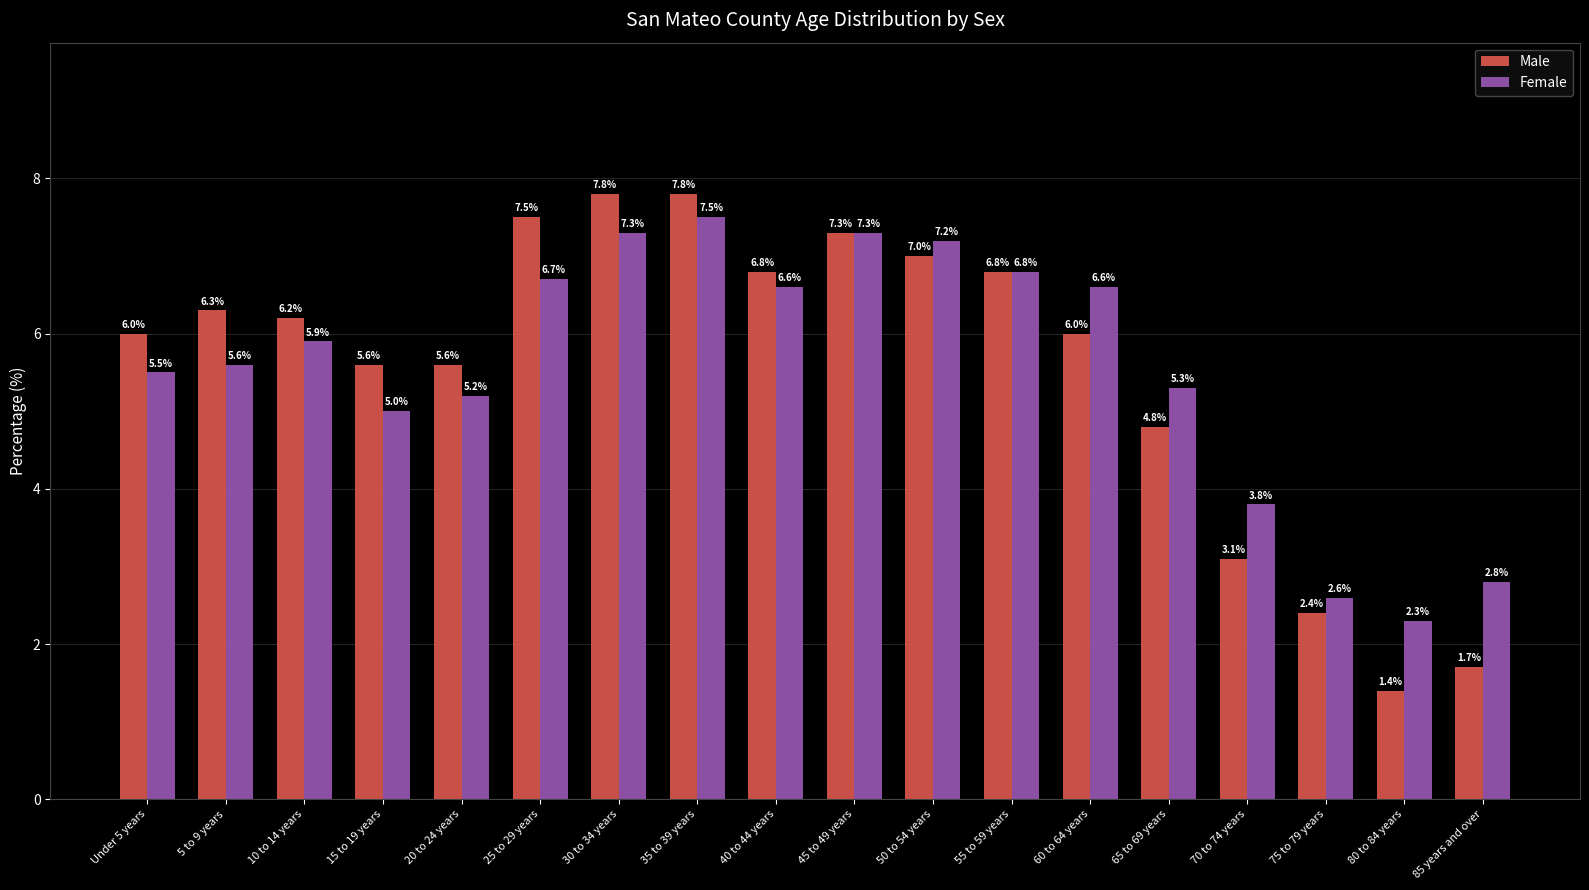

Is it true that Female equals 3.8 at 70 to 74 years?

True